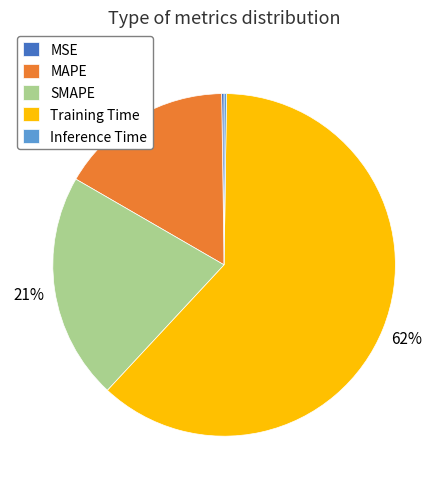

To the nearest percent, what is the average slice percentage?

20%